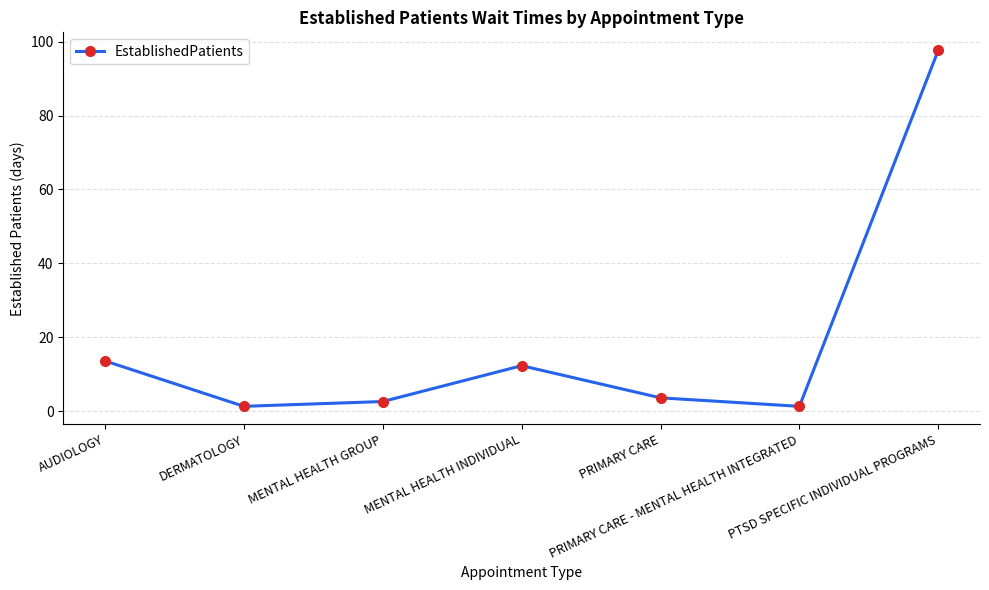

What is the average value?

18.9